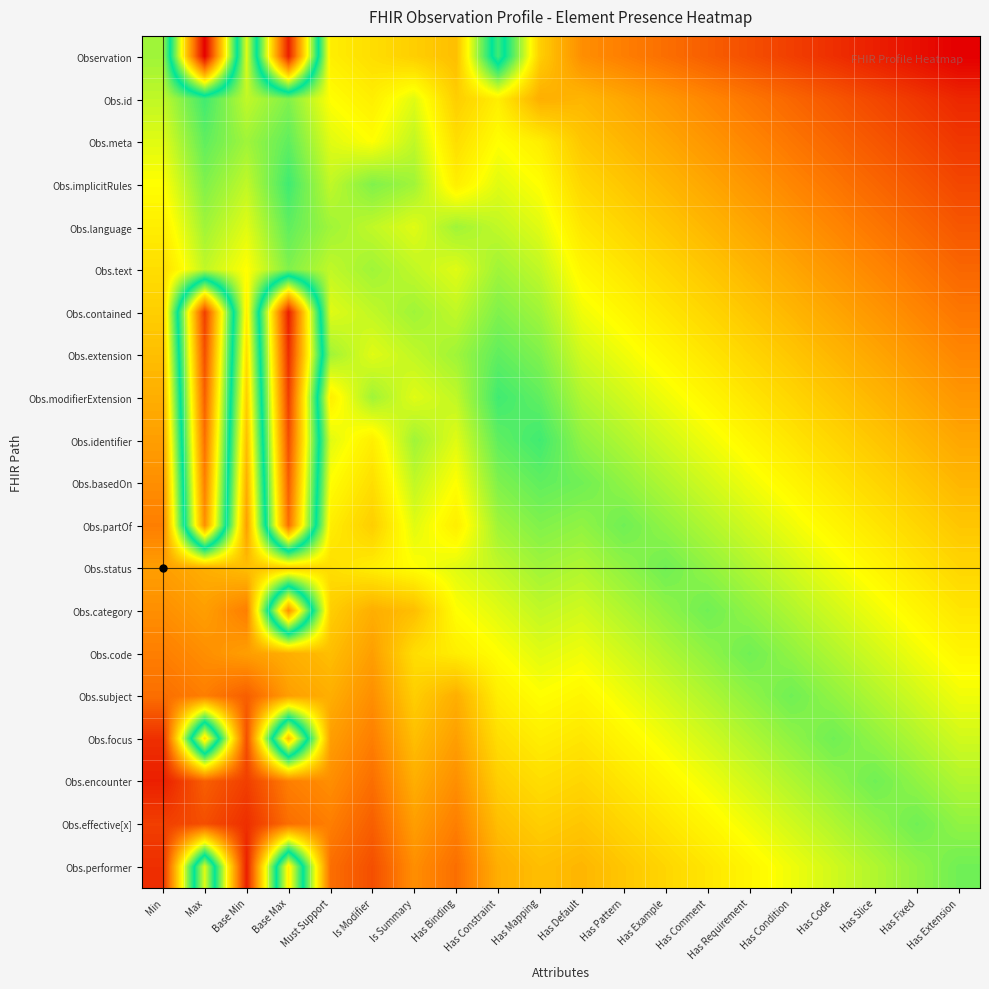

List the series in order of their peak value, lowest first.

Obs.text, Obs.status, Obs.code, Obs.subject, Obs.encounter, Obs.effective[x], Obs.meta, Obs.language, Obs.id, Obs.implicitRules, Obs.performer, Obs.focus, Obs.category, Obs.partOf, Obs.basedOn, Obs.identifier, Obs.modifierExtension, Obs.extension, Obs.contained, Observation